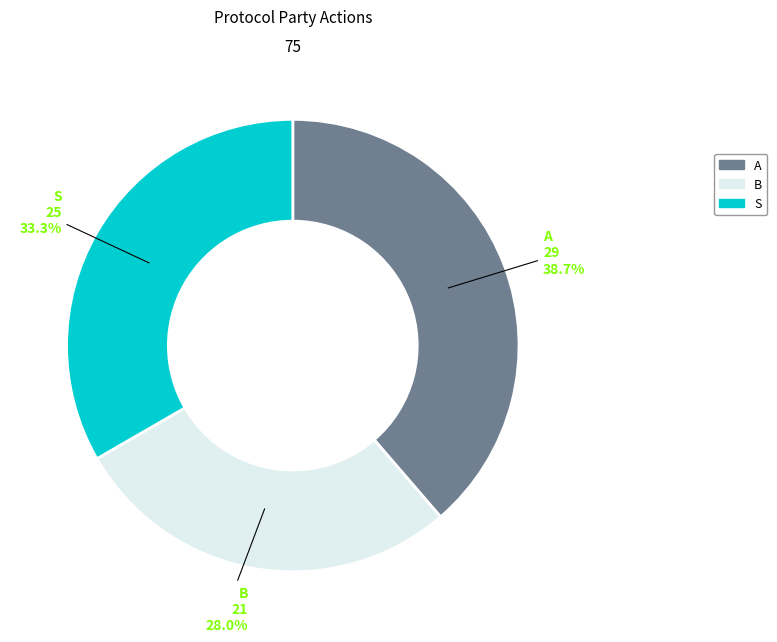

Count the number of slices in the pie.

3